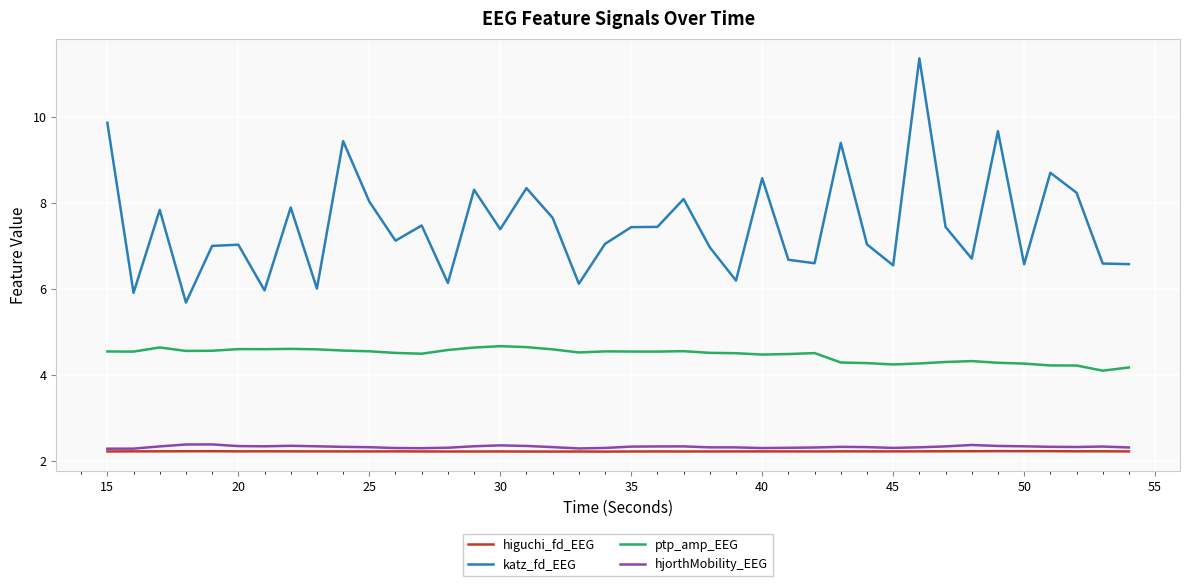

Which series has the largest total across all categories?

katz_fd_EEG